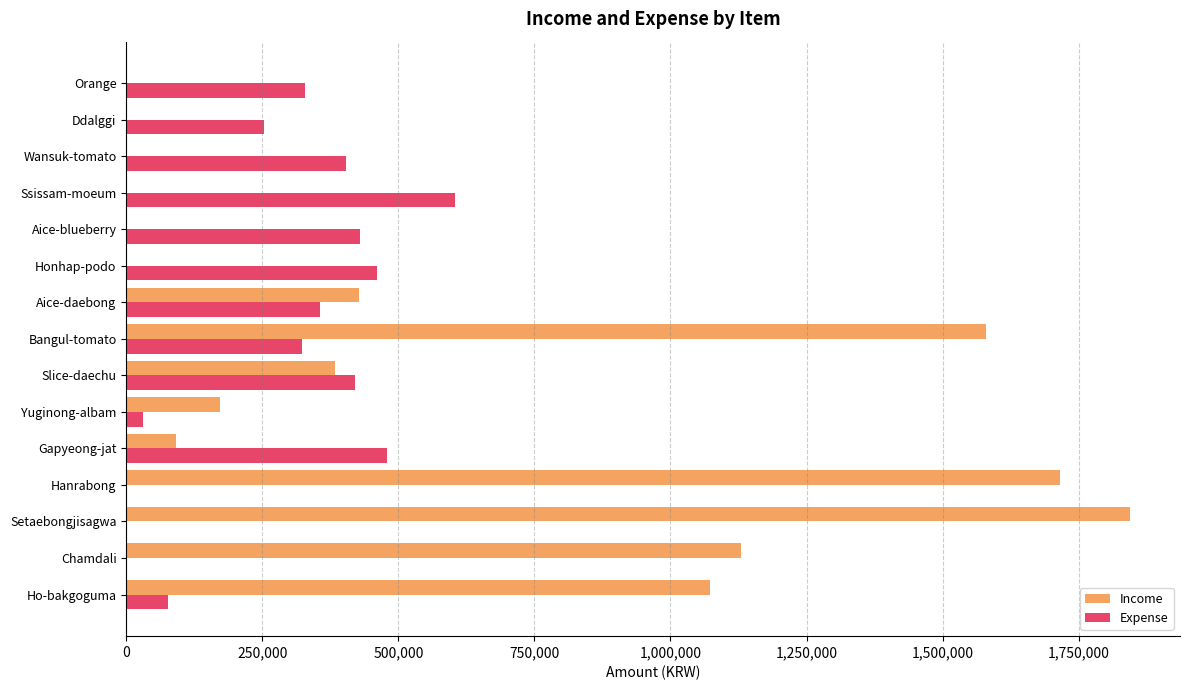

At which label does Income reach its peak?

Setaebongjisagwa